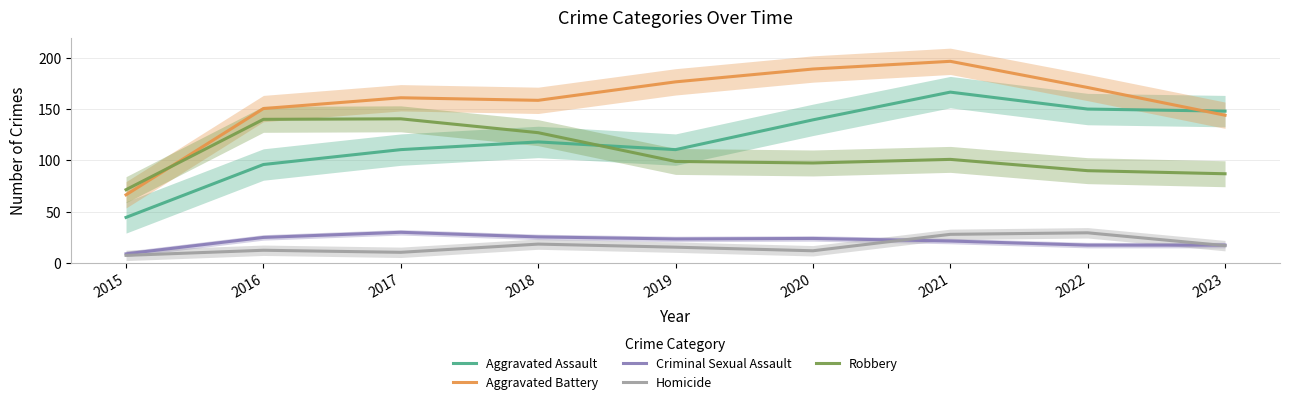

What is the minimum value shown in the chart?

7.5